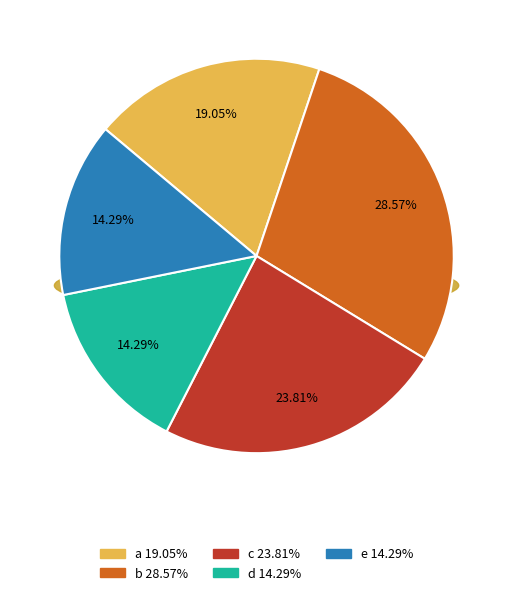

Is there a majority slice in this chart?

No